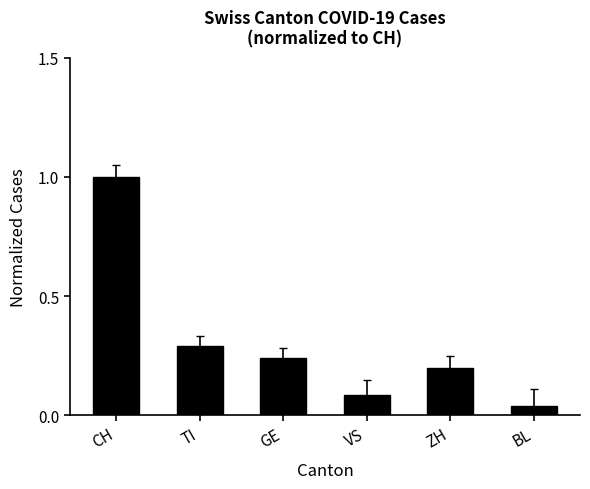

Between GE and ZH, which is larger?

GE